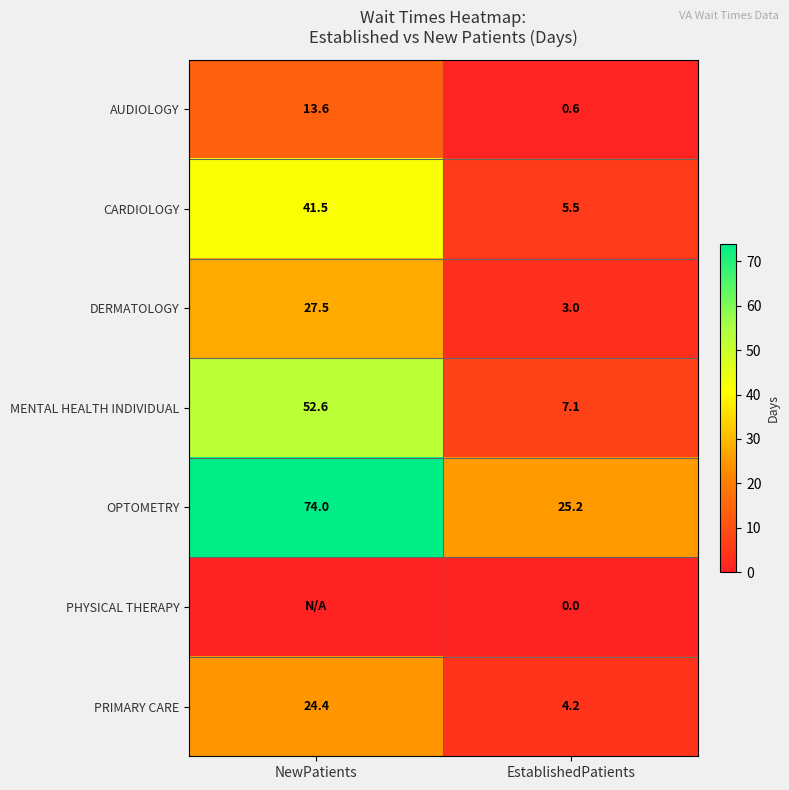

Where is PRIMARY CARE nearest to the value 14?

EstablishedPatients